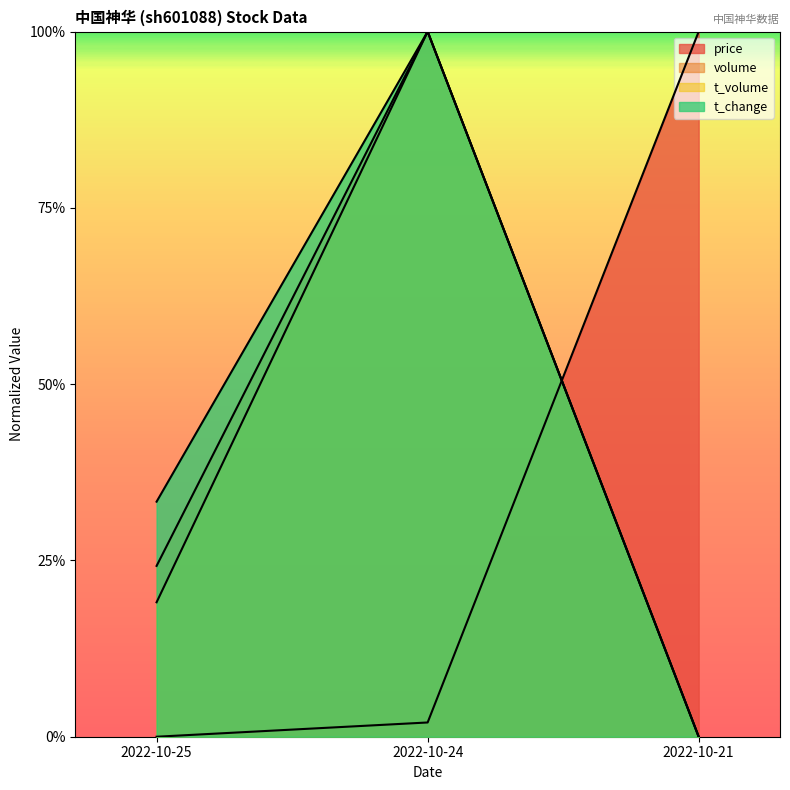

The t_change series shows 1.0 at 2022-10-24. True or false?

True